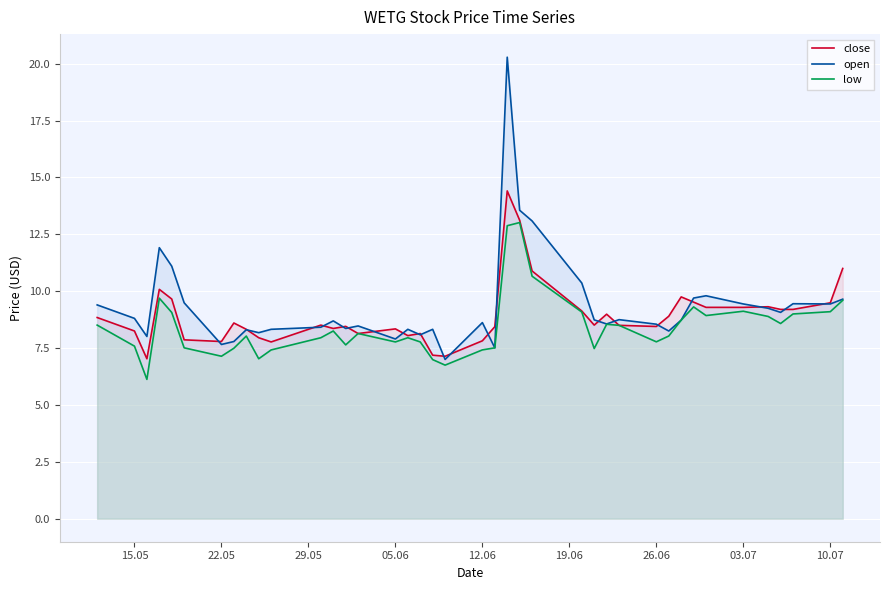

What value does the open series have at 03.07?

9.4